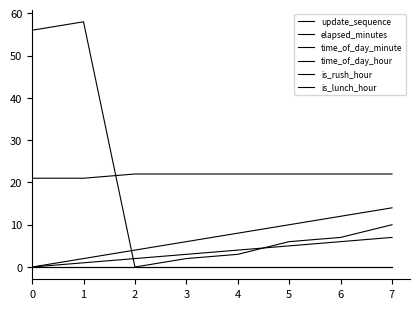

True or false: time_of_day_minute has a value of 3 at 4.

True